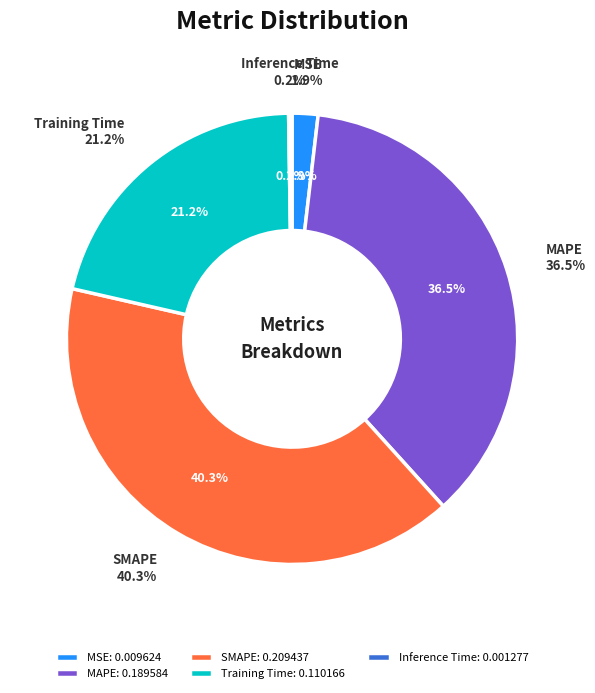

How many slices are in this pie chart?

5